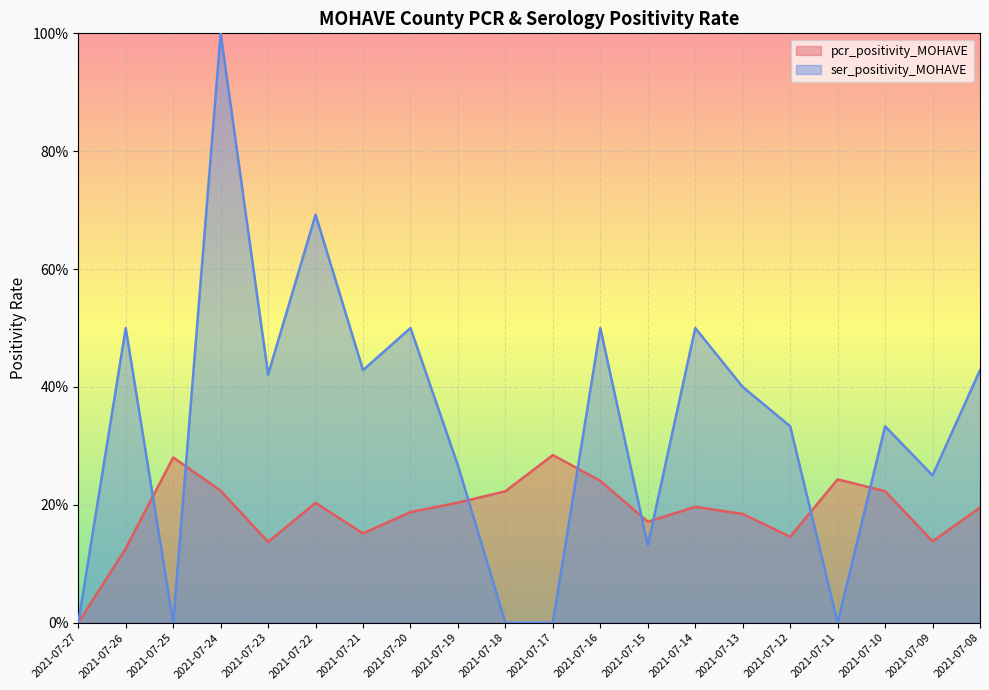

Which has a higher value, 2021-07-26 or 2021-07-21?

2021-07-21